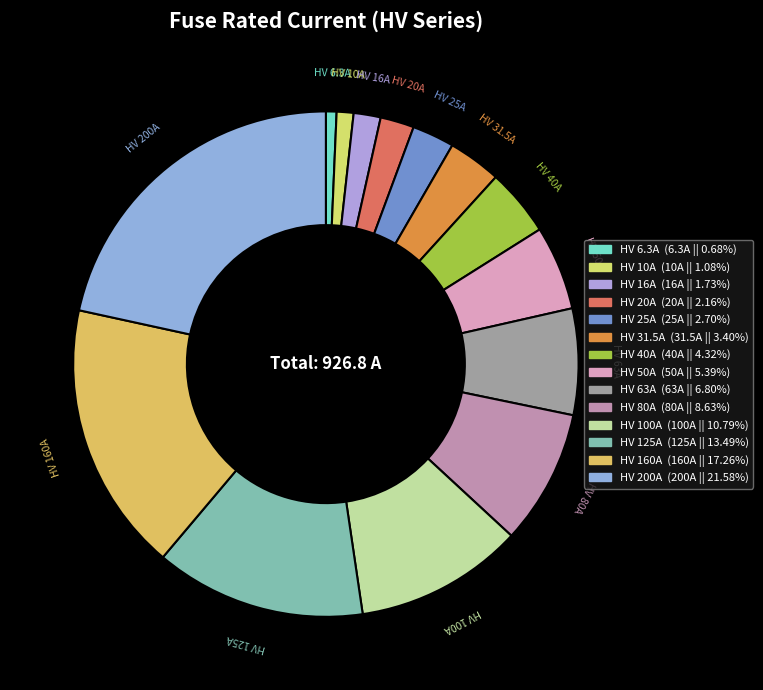

What is the largest slice in the pie chart?

HV 200A